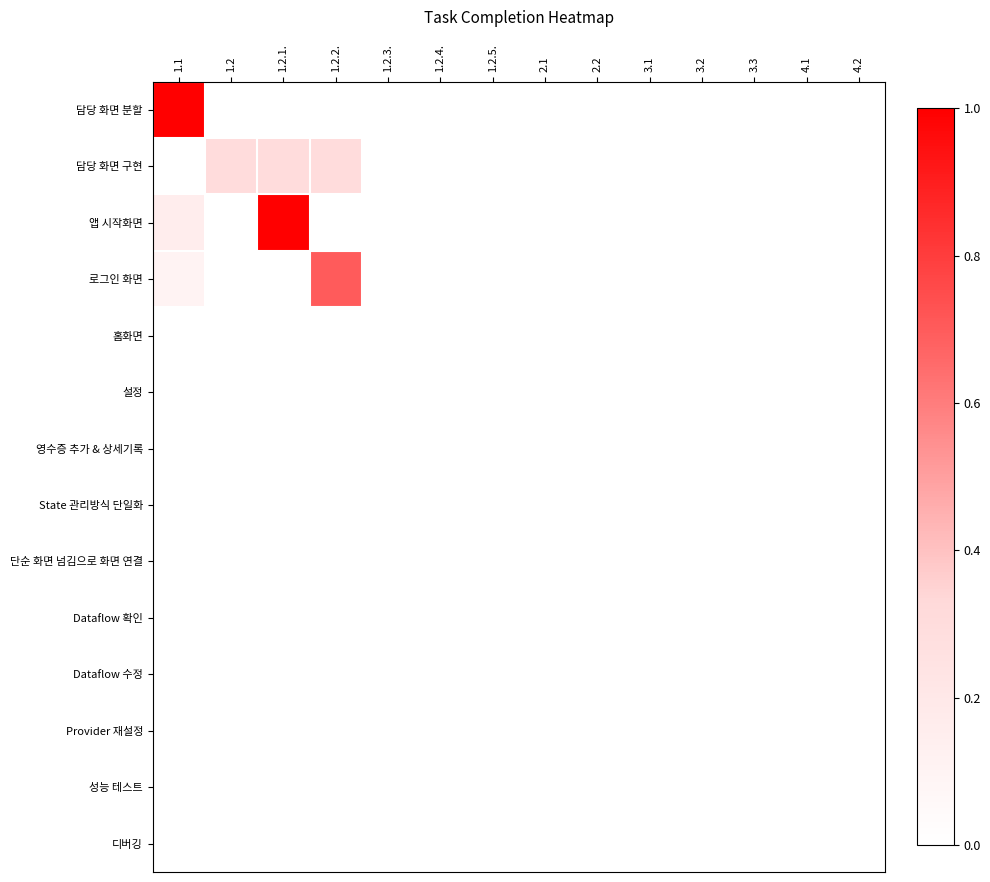

Rank the series at 2.1 from lowest to highest value.

담당 화면 분할, 담당 화면 구현, 앱 시작화면, 로그인 화면, 홈화면, 설정, 영수증 추가 & 상세기록, State 관리방식 단일화, 단순 화면 넘김으로 화면 연결, Dataflow 확인, Dataflow 수정, Provider 재설정, 성능 테스트, 디버깅